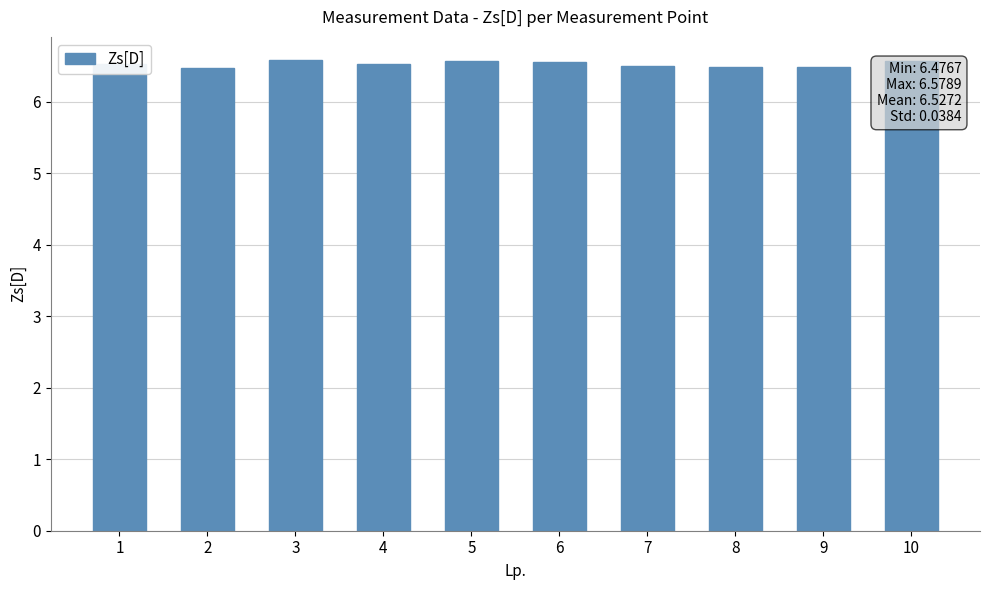

Is it true that the value at 7 is 6.5?

True